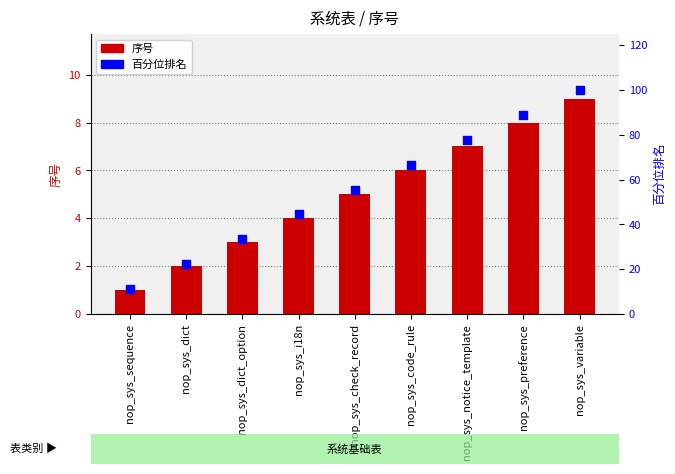

At which category is the sum across all series the highest?

nop_sys_variable